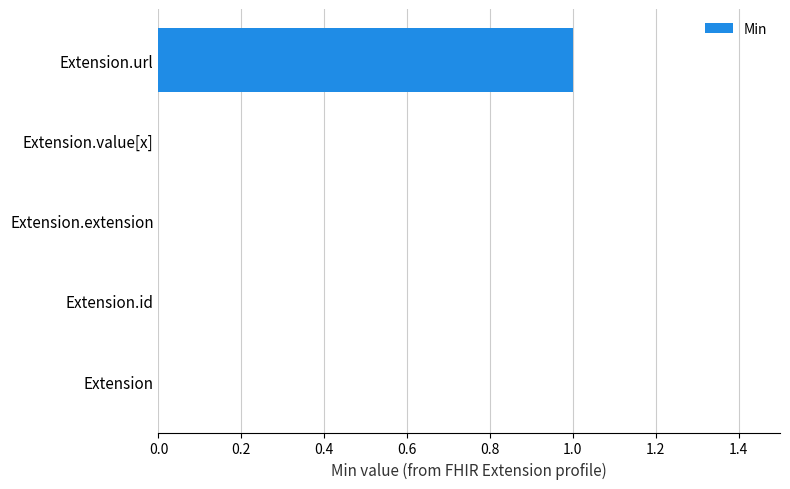

Which has a higher value, Extension.value[x] or Extension.url?

Extension.url